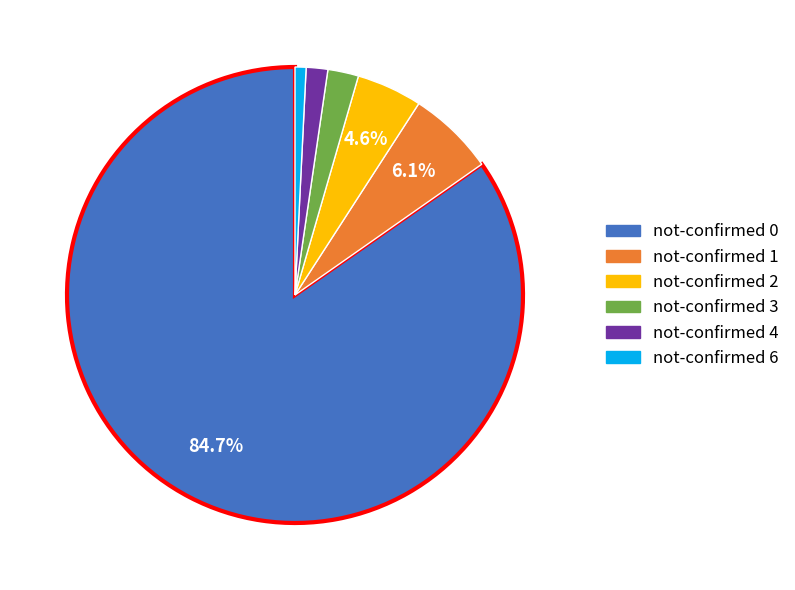

Is there any slice that represents more than half of the pie?

Yes